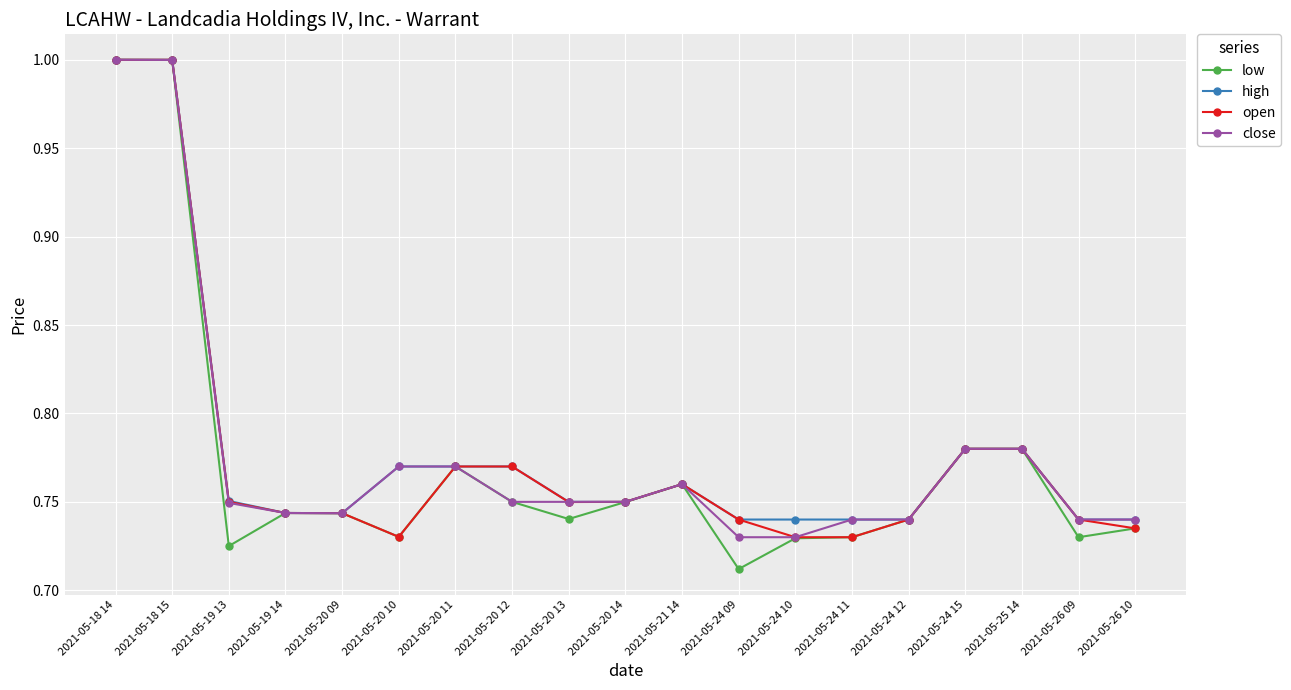

Which series has the largest range (max minus min)?

low